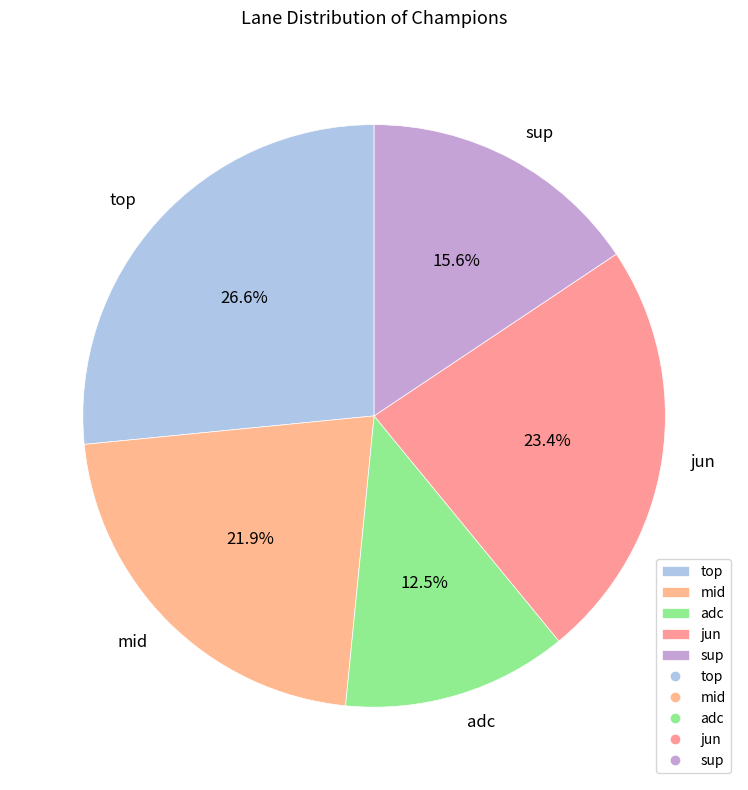

Is the sum of adc and sup greater than half?

No